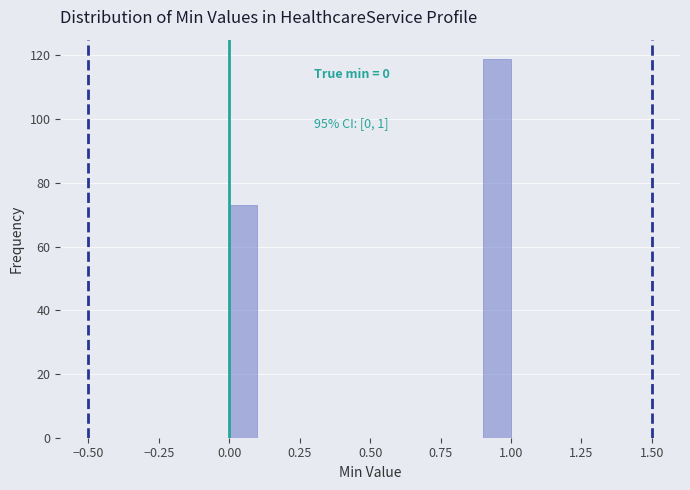

Read against the x-axis, roughly where is the centre of the tallest bar?

0.95